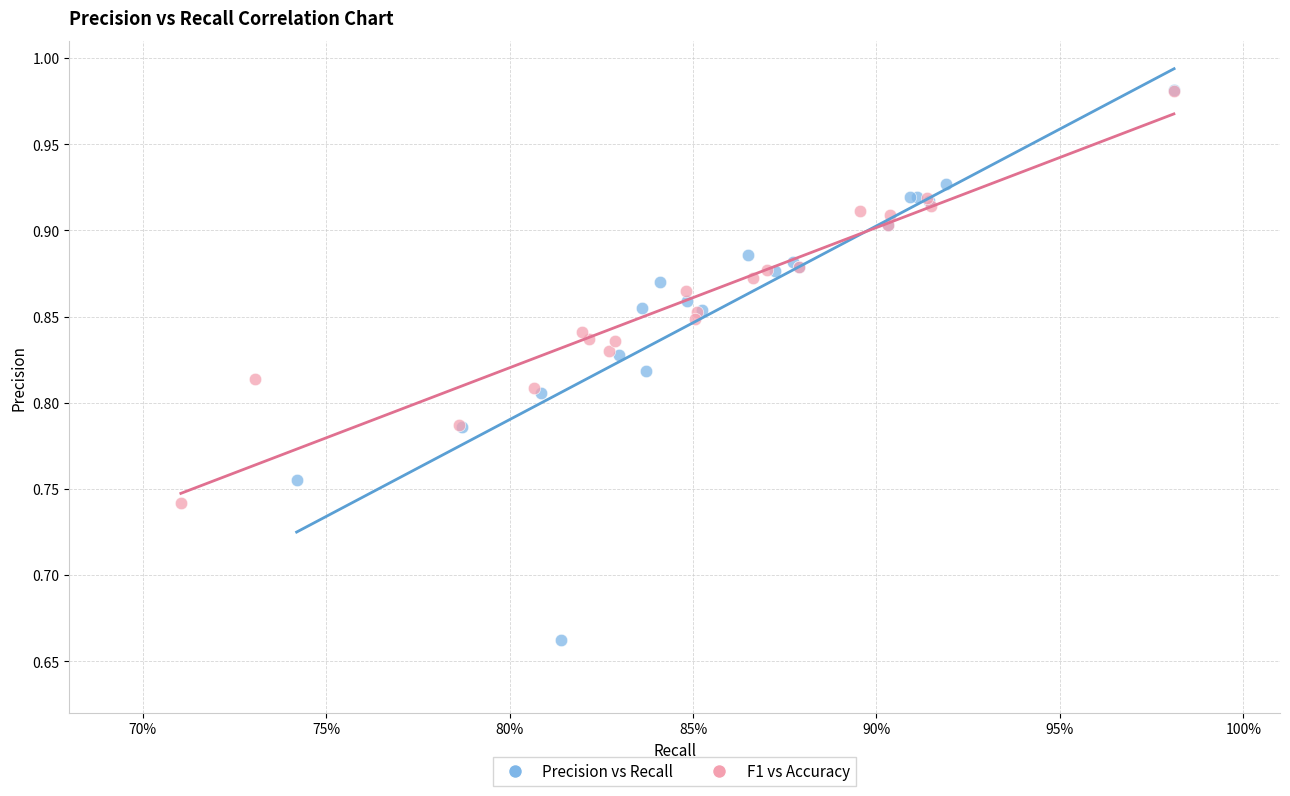

Which series has the largest Y range (max minus min)?

Precision vs Recall